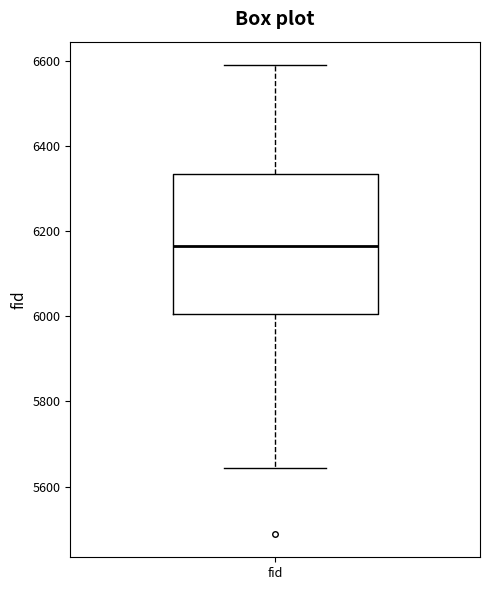

Where is the upper edge of the box for fid on the y-axis? The values are not printed on the chart, so give them approximately, as read against the axis.

6340